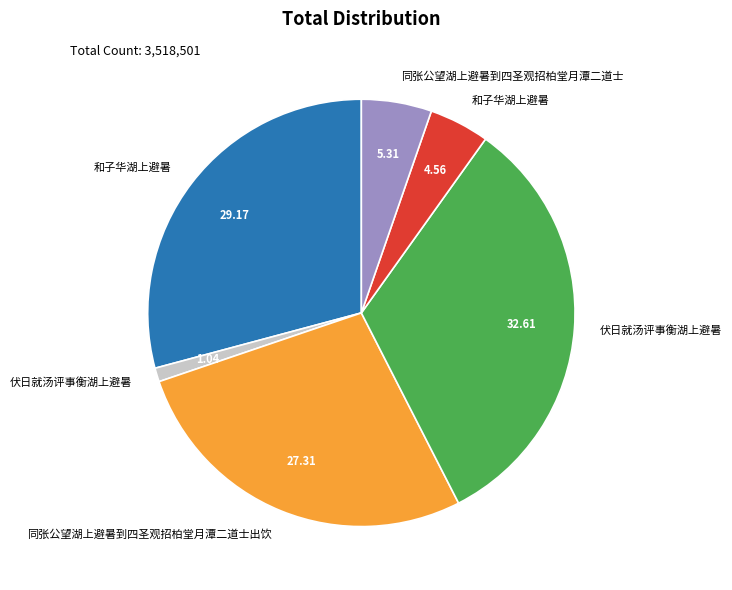

Is there a majority slice in this chart?

No